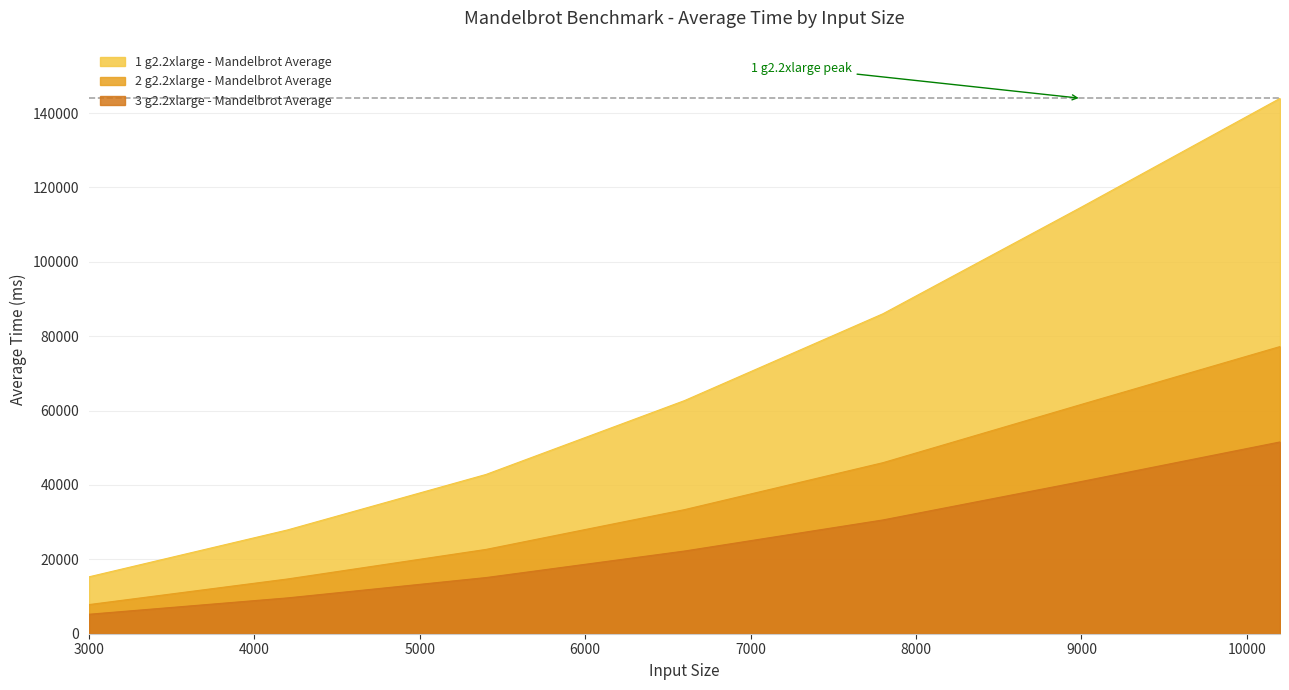

True or false: 2 g2.2xlarge - Mandelbrot Average and 1 g2.2xlarge - Mandelbrot Average intersect in this chart.

False